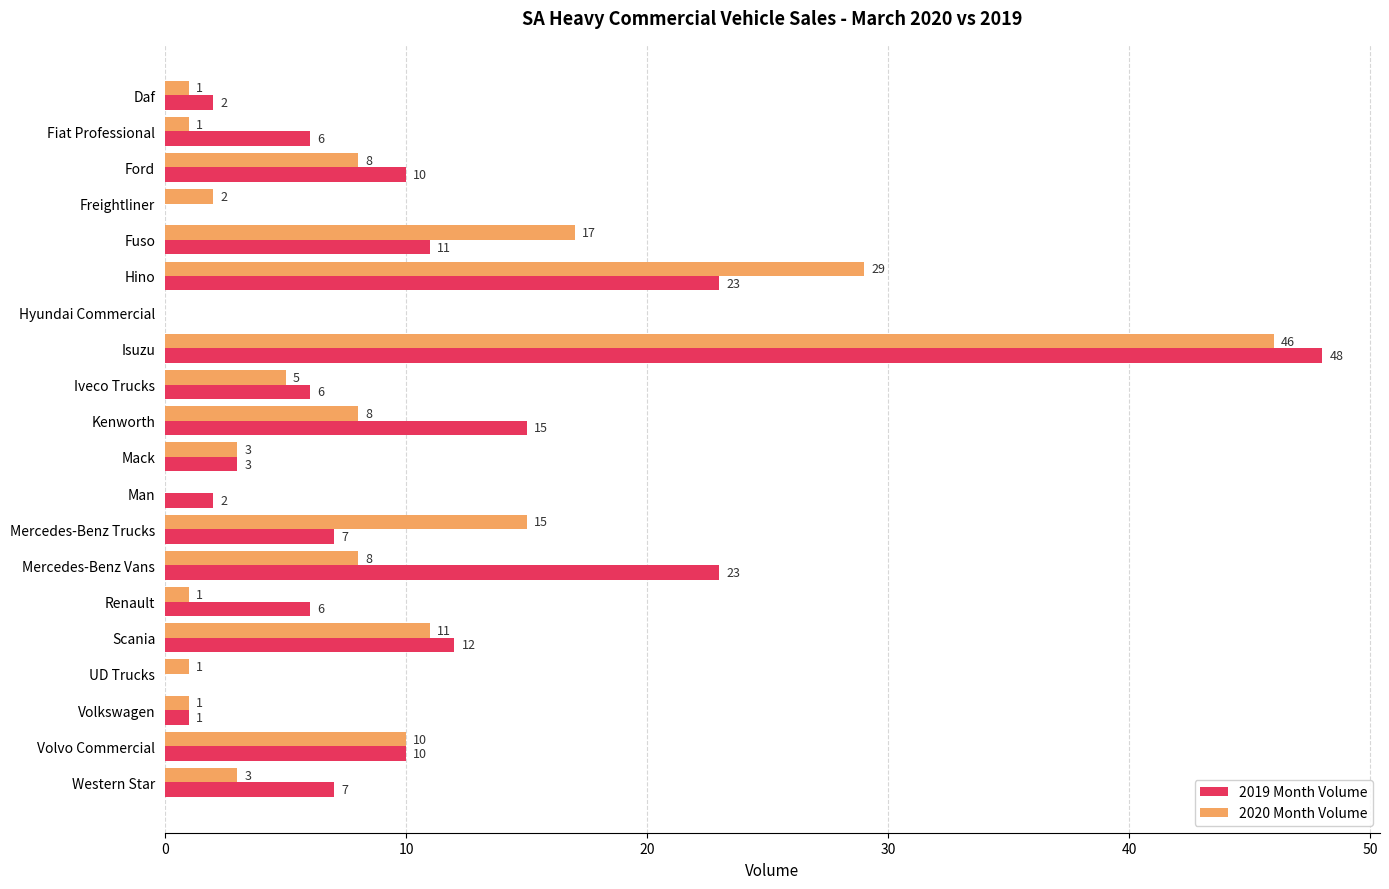

How many positive values does the 2020 Month Volume series have?

18